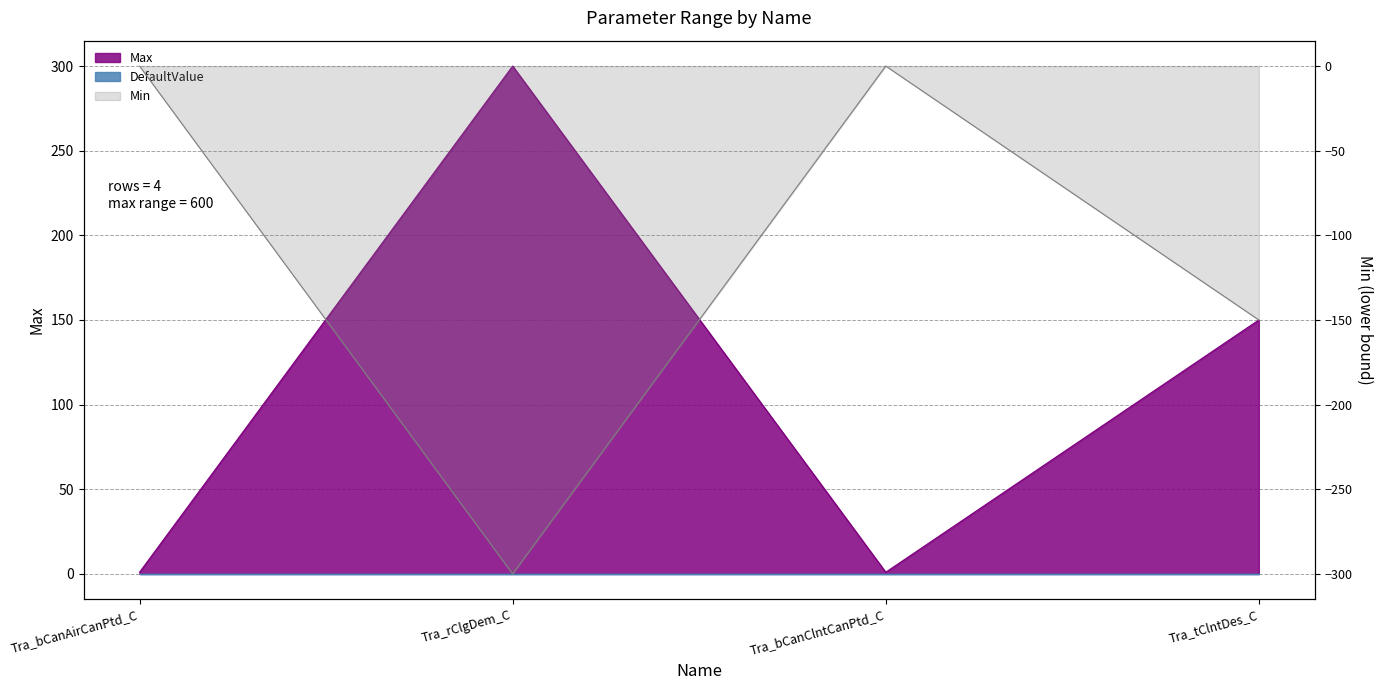

Read the value at Tra_rClgDem_C, to the nearest 50.

300